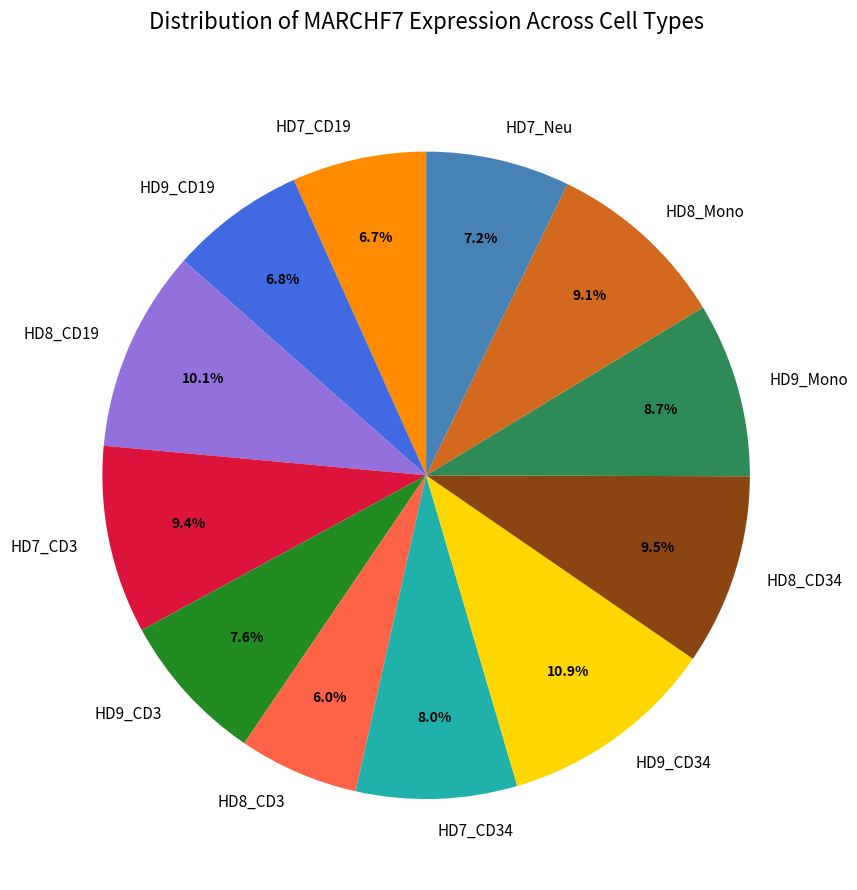

What is the total percentage of HD9_CD19 and HD7_CD34?

14.8%